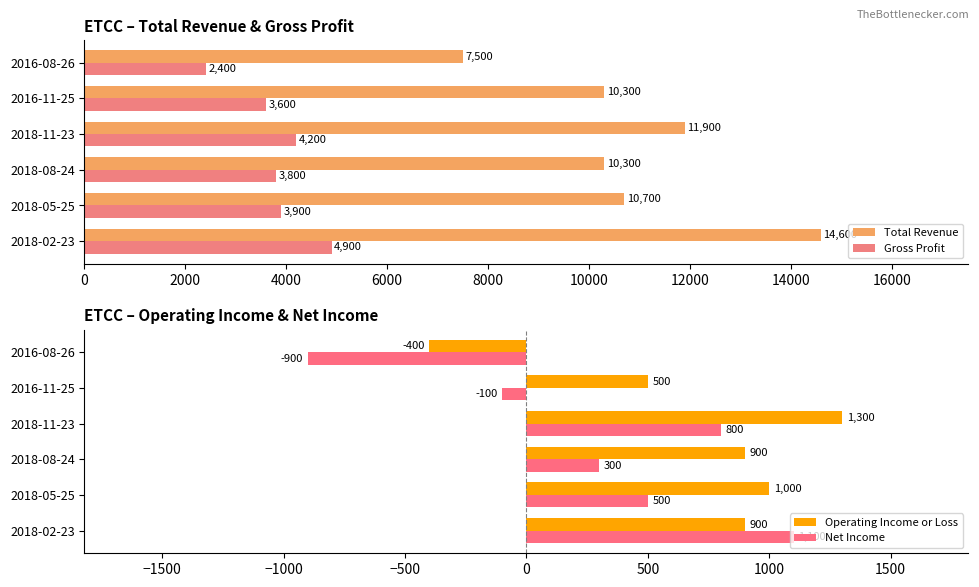

What is the difference between the maximum and second lowest values in the Net Income series?

1200